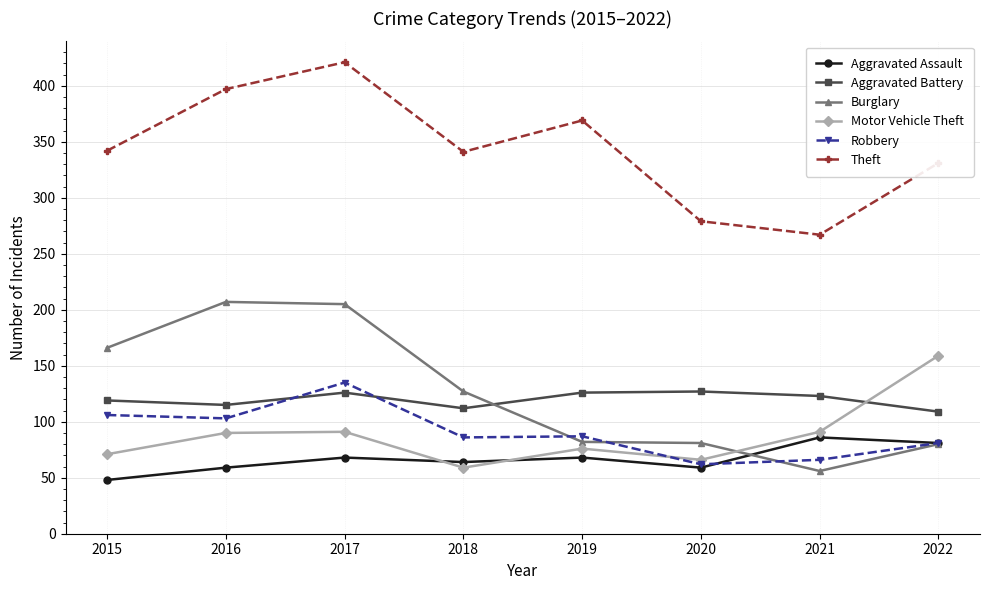

What is the spread (max minus min) of values at 2017?

353